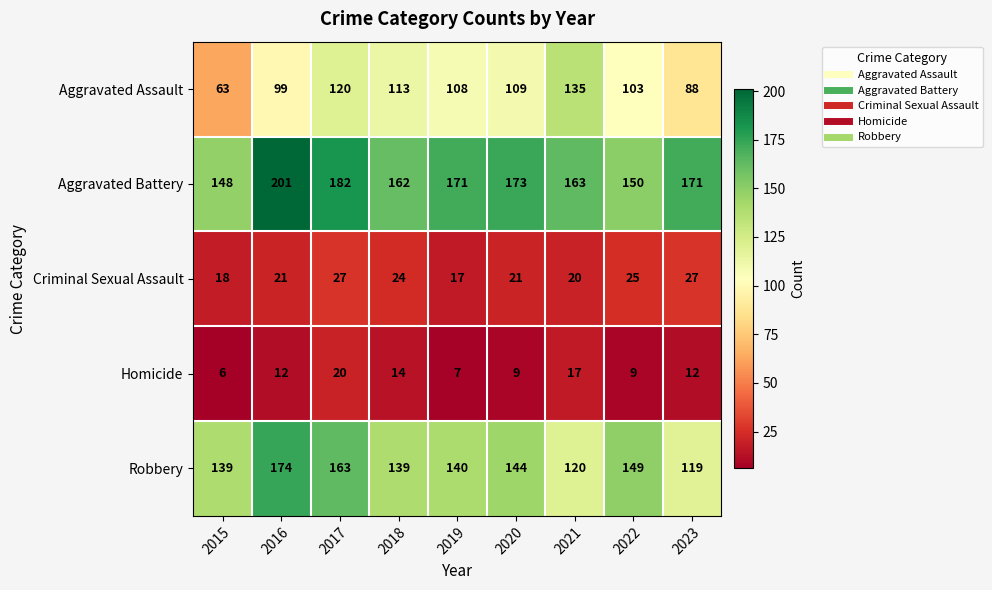

Is it true that Aggravated Battery equals 201 at 2016?

True